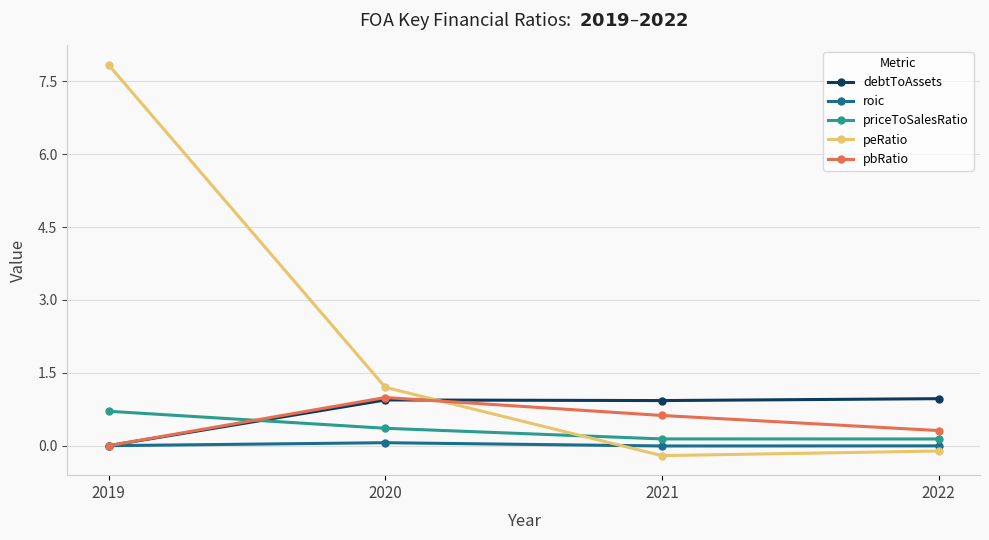

Which category has the highest value in the peRatio series?

2019